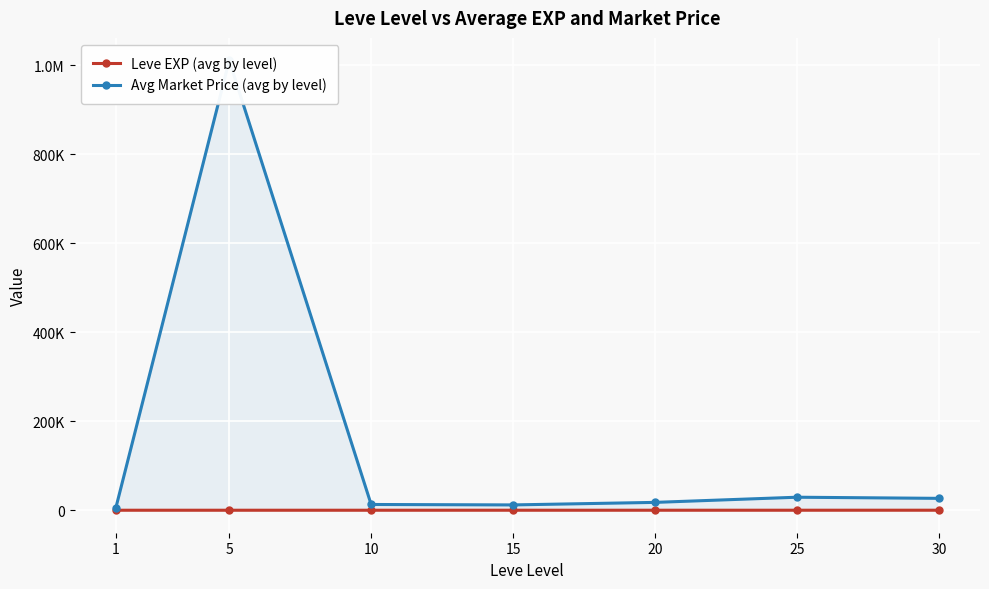

True or false: Leve EXP (avg by level) has more than 2 interior local peaks.

False